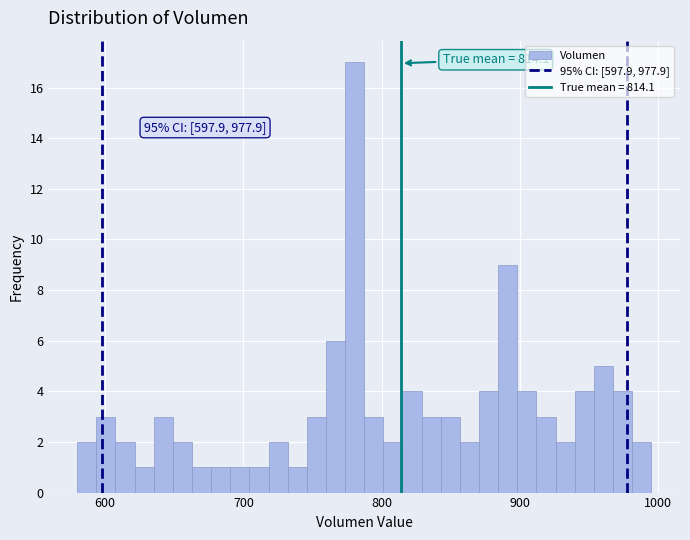

Around what value on the x-axis is the tallest bar? Give the approximate position of its centre, as read against the axis.

780